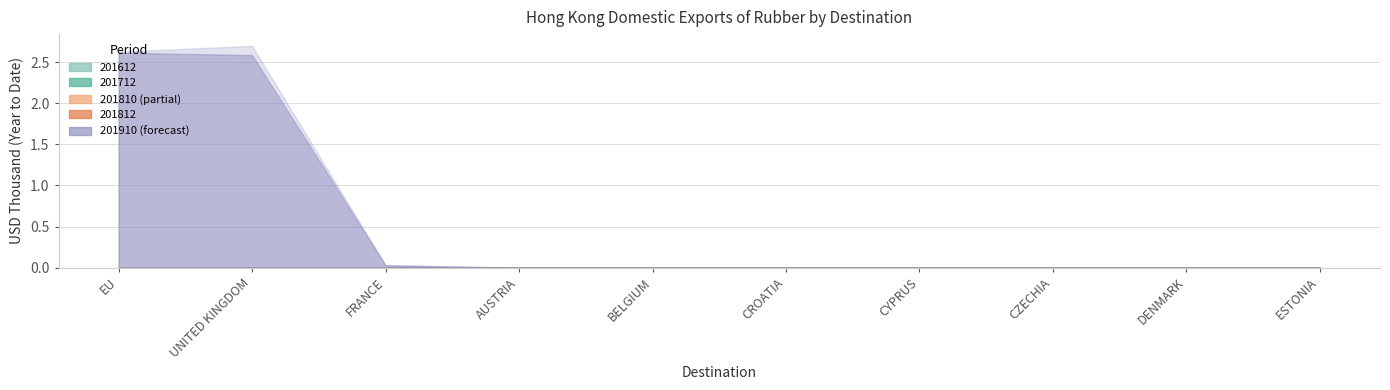

What is the label of the 1st point from the right?

ESTONIA